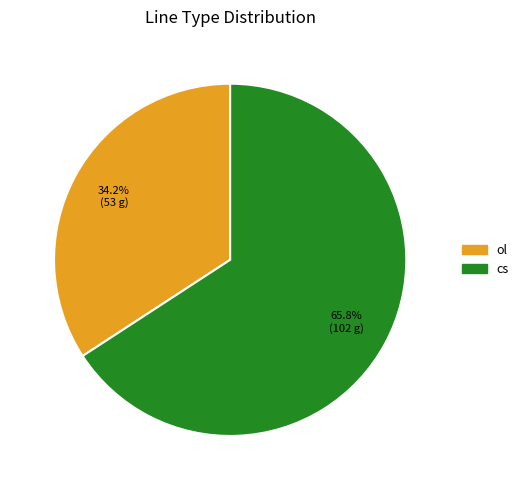

Rank the categories by value from lowest to highest.

ol, cs